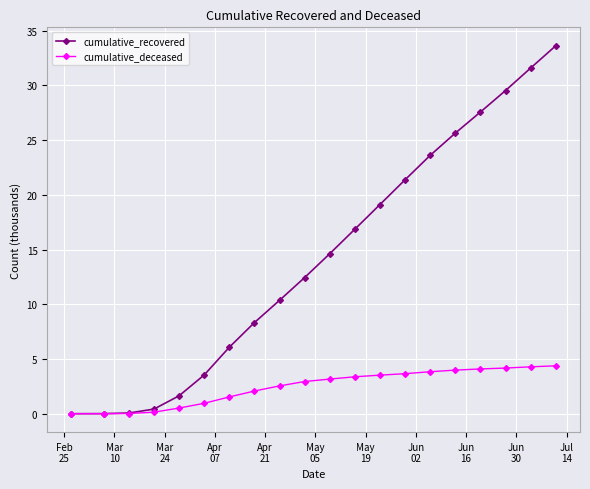

Which series has the largest total across all categories?

cumulative_recovered